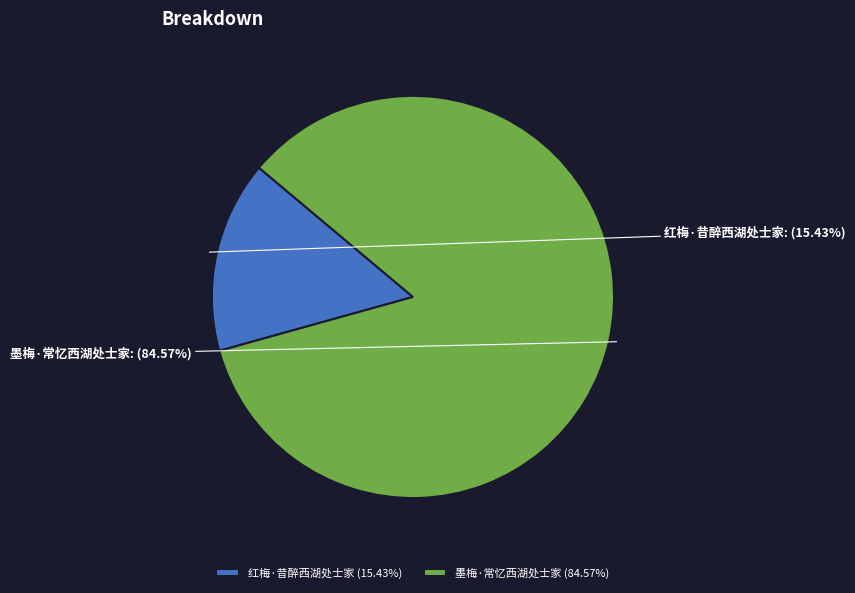

Is the sum of 红梅·昔醉西湖处士家 and 墨梅·常忆西湖处士家 greater than half?

Yes